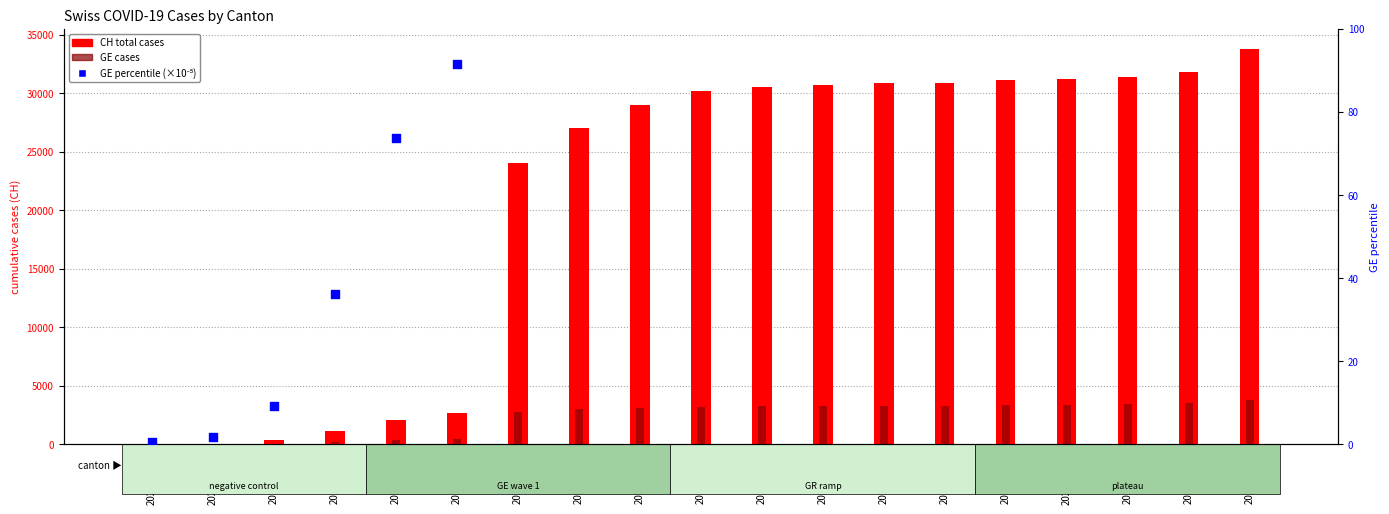

At which category is the sum across all series the highest?

2020-07-05